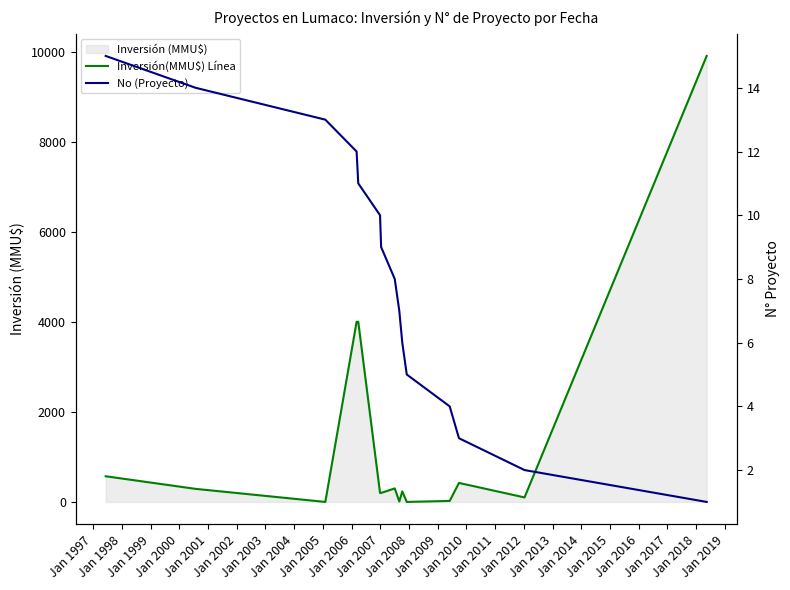

The value of No (Proyecto) at Jan 1996 is 20. True or false?

False